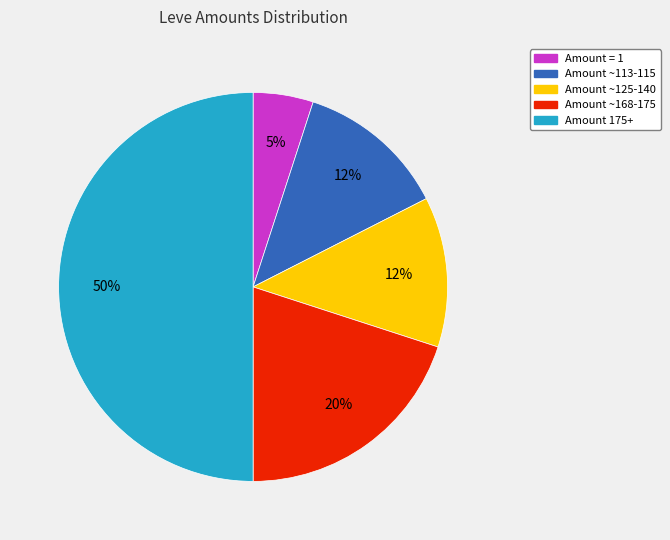

To the nearest percent, what is the average slice percentage?

20%